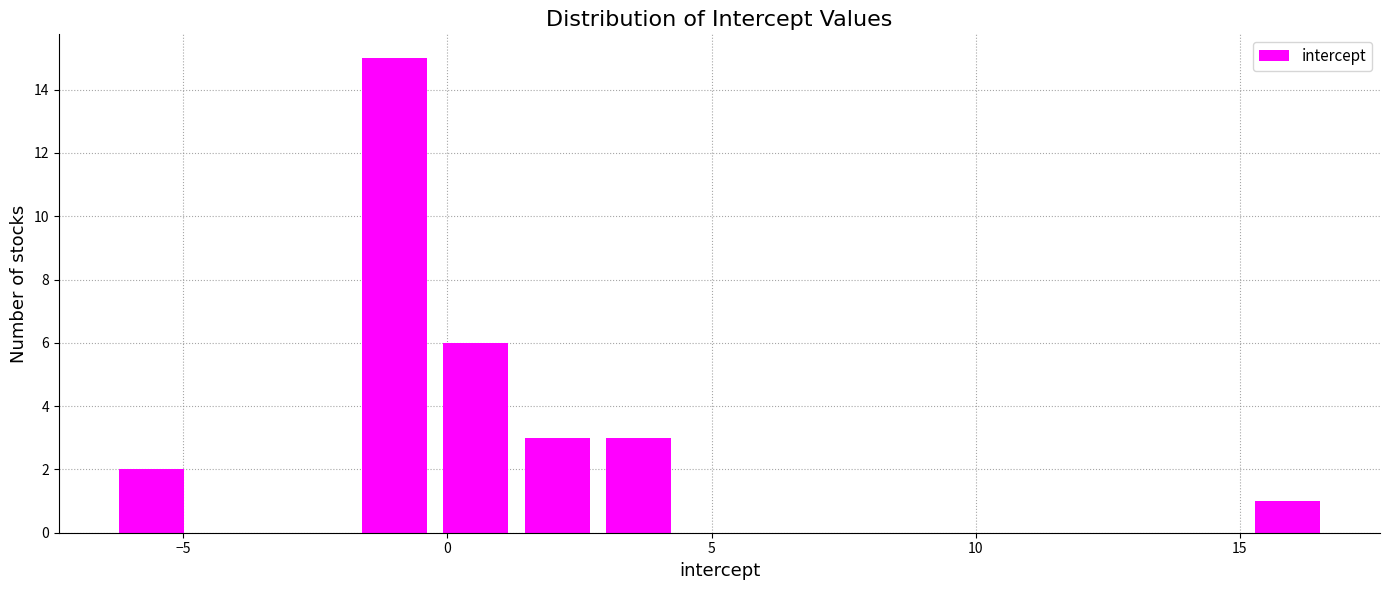

Around what value on the x-axis is the tallest bar? Give the approximate position of its centre, as read against the axis.

-1.0